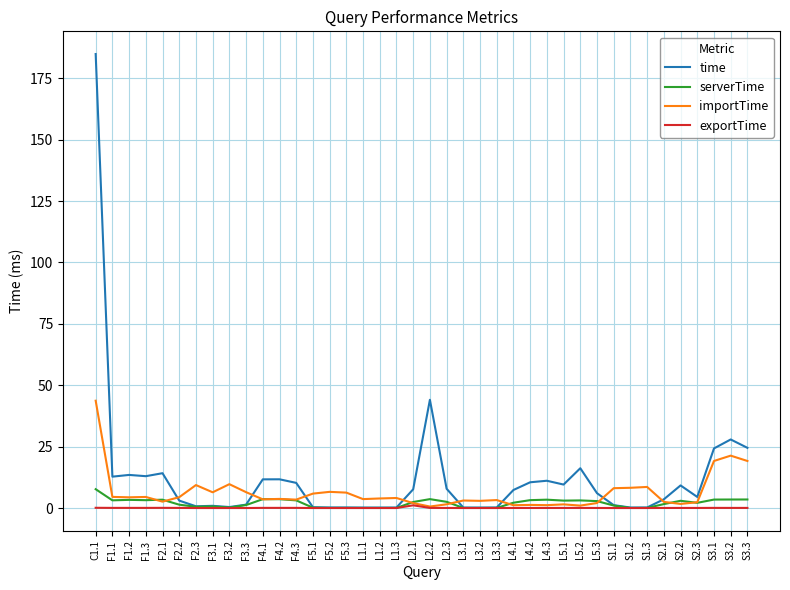

At which category is the sum across all series the highest?

C1.1